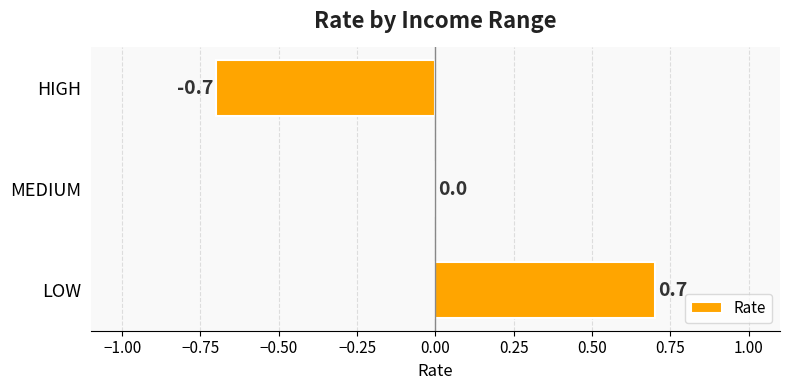

What is the approximate value at LOW?

0.7